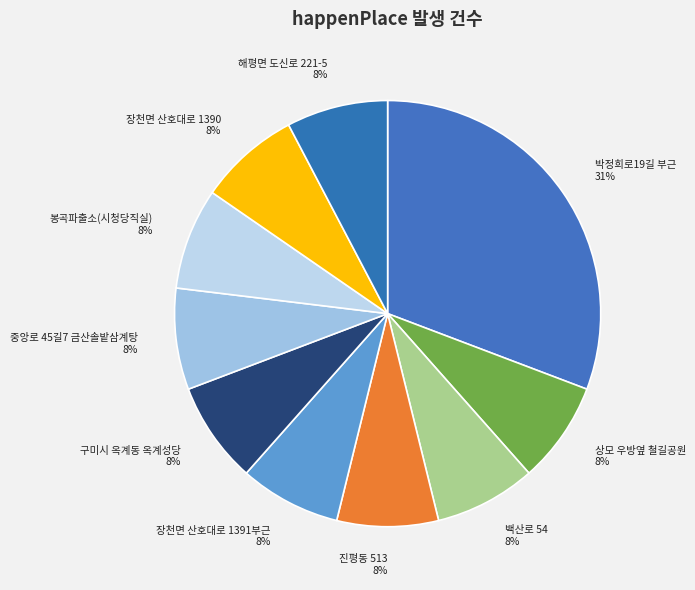

To the nearest percent, what is the average slice percentage?

10%